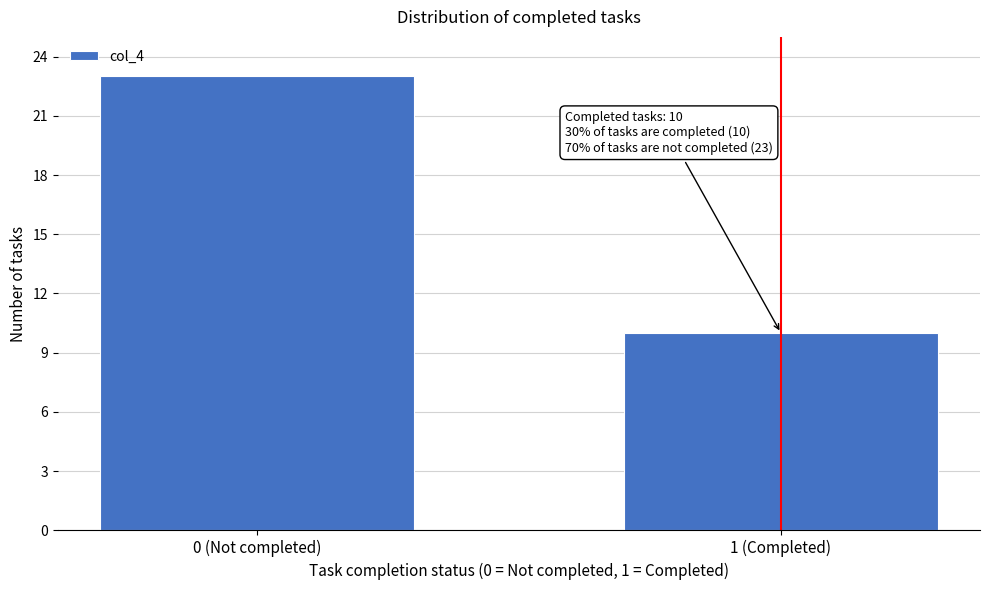

Reading left to right, what are all the values shown in this chart?

23	10